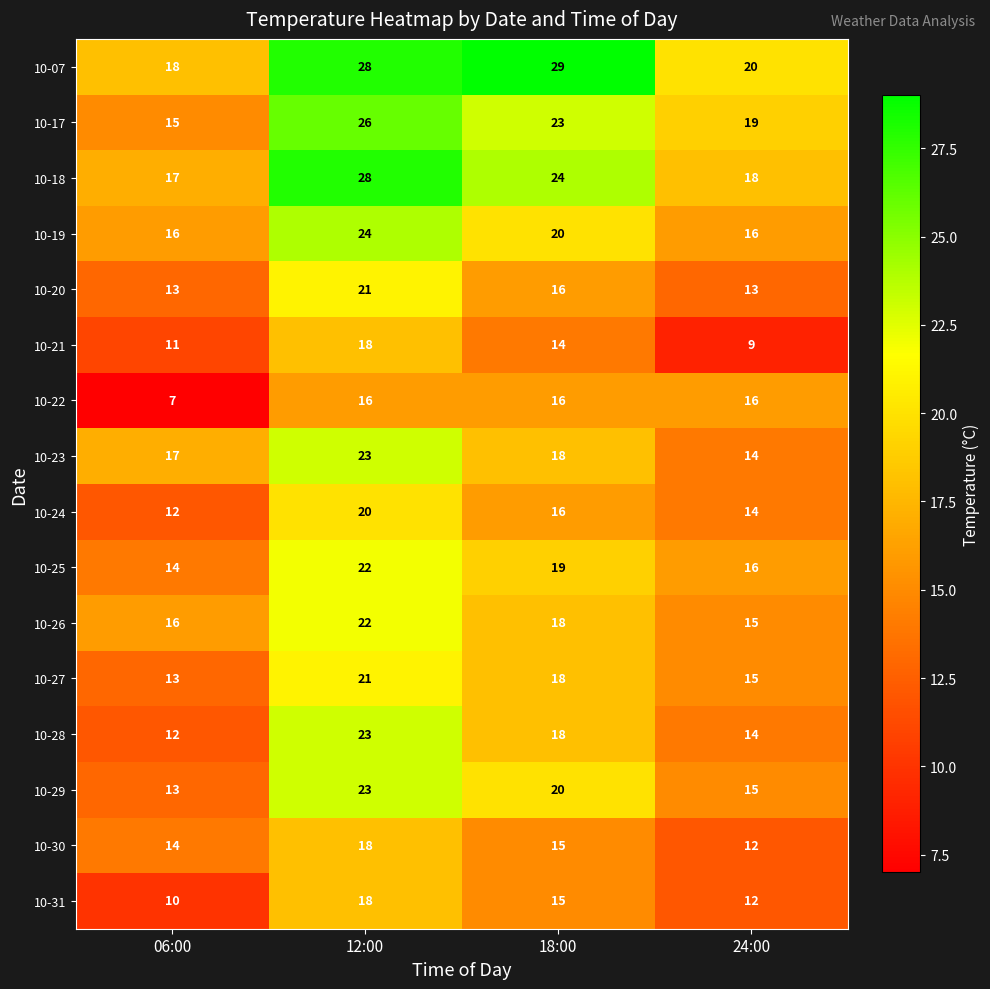

Count the 10-19 values in the range 16 to 24.

4